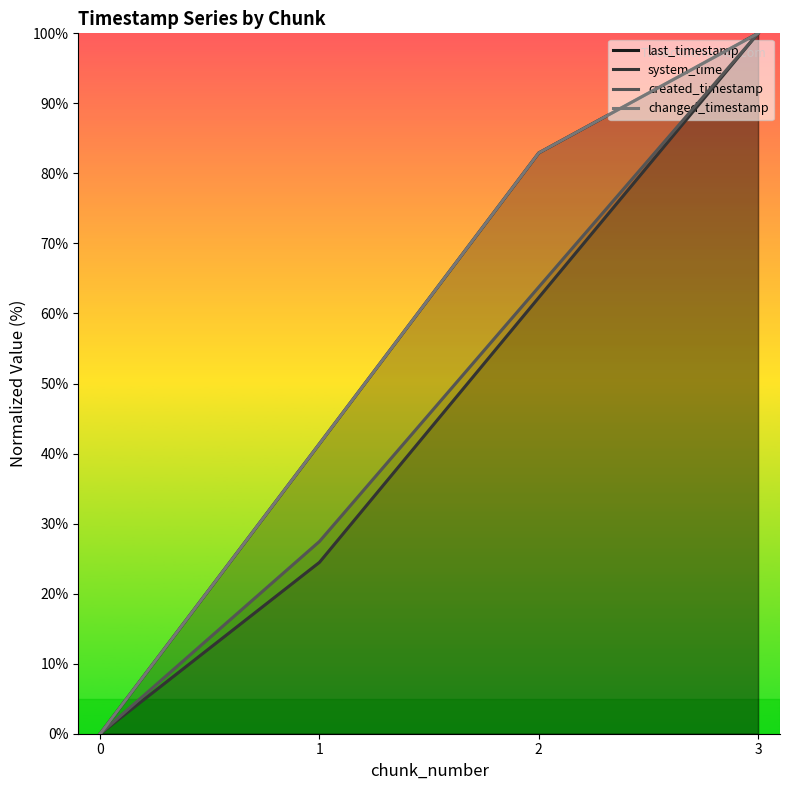

What is the spread (max minus min) of values at 2?

20.6